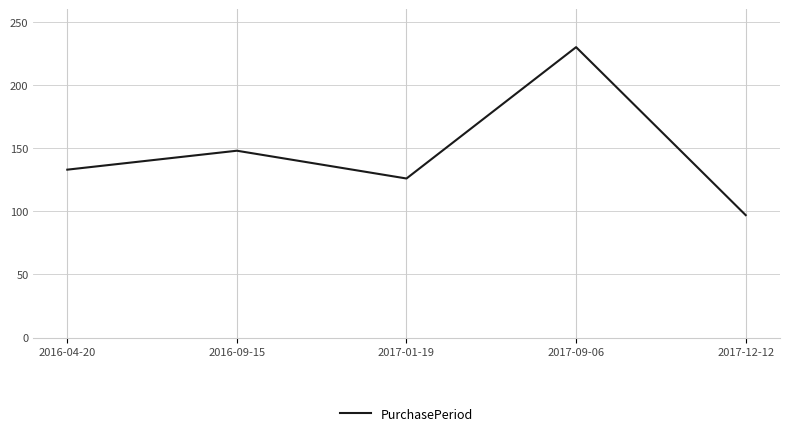

Reading left to right, list all the values displayed in this chart.

2016-04-20=133	2016-09-15=148	2017-01-19=126	2017-09-06=230	2017-12-12=97